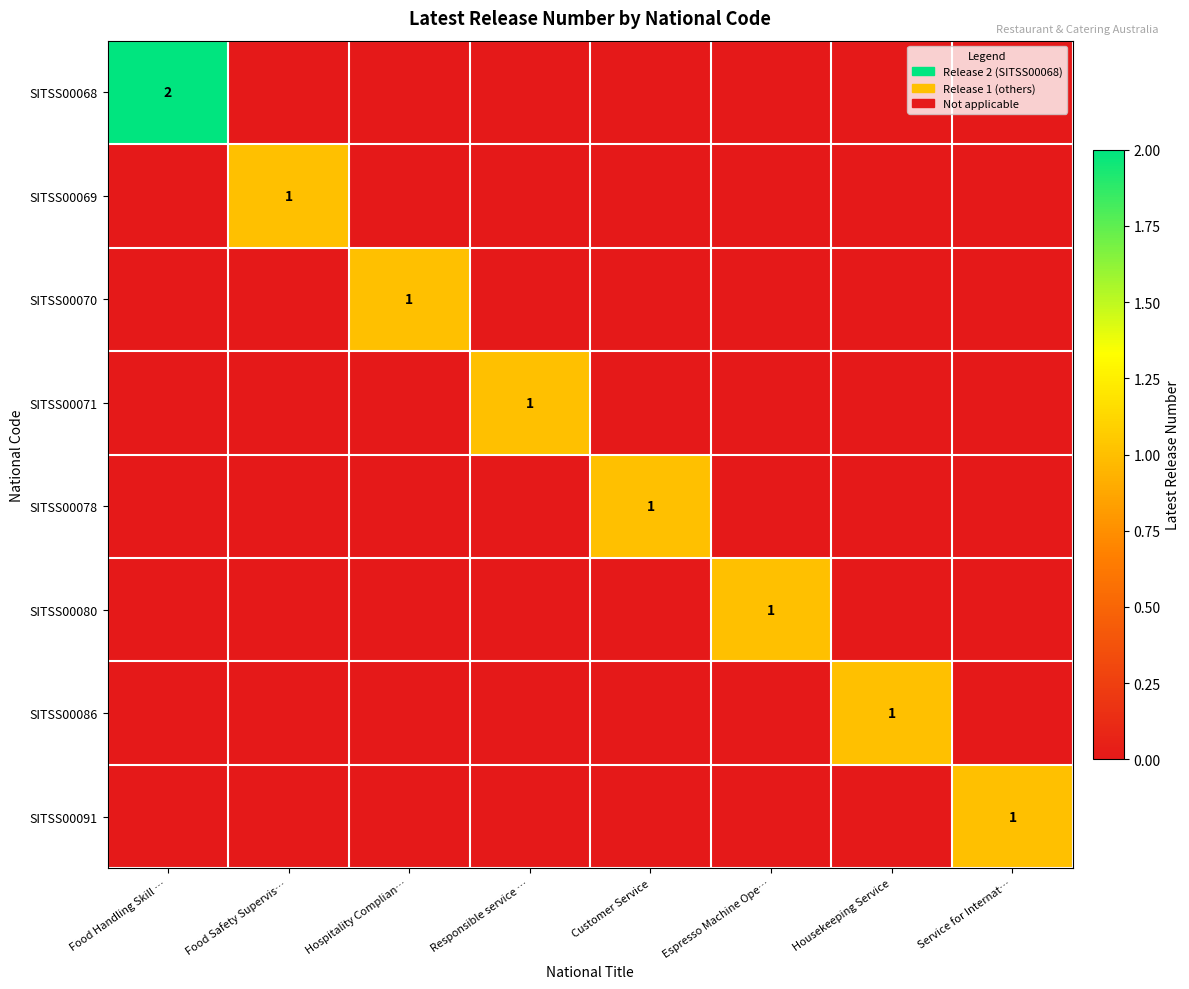

True or false: SITSS00070 has a value of 0 at Hospitality Complian….

False